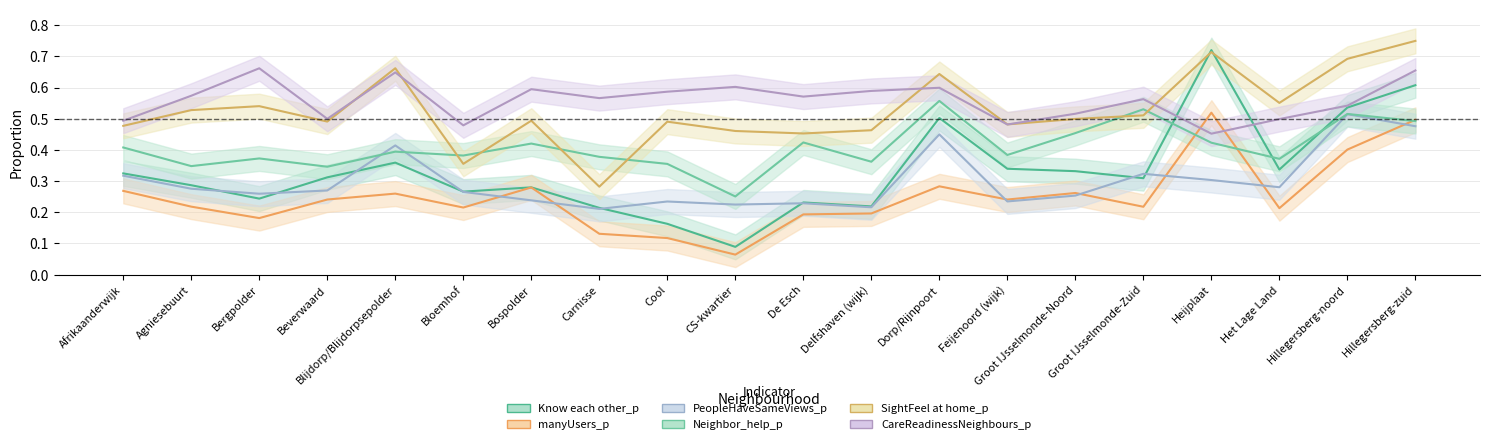

Reading left to right, what are all the values shown in this chart?

Know each other_p: Afrikaanderwijk=0.3	Agniesebuurt=0.3	Bergpolder=0.2	Beverwaard=0.3	Blijdorp/Blijdorpsepolder=0.4	Bloemhof=0.3	Bospolder=0.3	Carnisse=0.2	Cool=0.2	CS-kwartier=0.1	De Esch=0.2	Delfshaven (wijk)=0.2	Dorp/Rijnpoort=0.5	Feijenoord (wijk)=0.3	Groot IJsselmonde-Noord=0.3	Groot IJsselmonde-Zuid=0.3	Heijplaat=0.7	Het Lage Land=0.3	Hillegersberg-noord=0.5	Hillegersberg-zuid=0.6
manyUsers_p: Afrikaanderwijk=0.3	Agniesebuurt=0.2	Bergpolder=0.2	Beverwaard=0.2	Blijdorp/Blijdorpsepolder=0.3	Bloemhof=0.2	Bospolder=0.3	Carnisse=0.1	Cool=0.1	CS-kwartier=0.1	De Esch=0.2	Delfshaven (wijk)=0.2	Dorp/Rijnpoort=0.3	Feijenoord (wijk)=0.2	Groot IJsselmonde-Noord=0.3	Groot IJsselmonde-Zuid=0.2	Heijplaat=0.5	Het Lage Land=0.2	Hillegersberg-noord=0.4	Hillegersberg-zuid=0.5
PeopleHaveSameViews_p: Afrikaanderwijk=0.3	Agniesebuurt=0.3	Bergpolder=0.3	Beverwaard=0.3	Blijdorp/Blijdorpsepolder=0.4	Bloemhof=0.3	Bospolder=0.2	Carnisse=0.2	Cool=0.2	CS-kwartier=0.2	De Esch=0.2	Delfshaven (wijk)=0.2	Dorp/Rijnpoort=0.4	Feijenoord (wijk)=0.2	Groot IJsselmonde-Noord=0.3	Groot IJsselmonde-Zuid=0.3	Heijplaat=0.3	Het Lage Land=0.3	Hillegersberg-noord=0.5	Hillegersberg-zuid=0.5
Neighbor_help_p: Afrikaanderwijk=0.4	Agniesebuurt=0.3	Bergpolder=0.4	Beverwaard=0.3	Blijdorp/Blijdorpsepolder=0.4	Bloemhof=0.4	Bospolder=0.4	Carnisse=0.4	Cool=0.4	CS-kwartier=0.3	De Esch=0.4	Delfshaven (wijk)=0.4	Dorp/Rijnpoort=0.6	Feijenoord (wijk)=0.4	Groot IJsselmonde-Noord=0.5	Groot IJsselmonde-Zuid=0.5	Heijplaat=0.4	Het Lage Land=0.4	Hillegersberg-noord=0.5	Hillegersberg-zuid=0.5
SightFeel at home_p: Afrikaanderwijk=0.5	Agniesebuurt=0.5	Bergpolder=0.5	Beverwaard=0.5	Blijdorp/Blijdorpsepolder=0.7	Bloemhof=0.4	Bospolder=0.5	Carnisse=0.3	Cool=0.5	CS-kwartier=0.5	De Esch=0.5	Delfshaven (wijk)=0.5	Dorp/Rijnpoort=0.6	Feijenoord (wijk)=0.5	Groot IJsselmonde-Noord=0.5	Groot IJsselmonde-Zuid=0.5	Heijplaat=0.7	Het Lage Land=0.6	Hillegersberg-noord=0.7	Hillegersberg-zuid=0.7
CareReadinessNeighbours_p: Afrikaanderwijk=0.5	Agniesebuurt=0.6	Bergpolder=0.7	Beverwaard=0.5	Blijdorp/Blijdorpsepolder=0.6	Bloemhof=0.5	Bospolder=0.6	Carnisse=0.6	Cool=0.6	CS-kwartier=0.6	De Esch=0.6	Delfshaven (wijk)=0.6	Dorp/Rijnpoort=0.6	Feijenoord (wijk)=0.5	Groot IJsselmonde-Noord=0.5	Groot IJsselmonde-Zuid=0.6	Heijplaat=0.5	Het Lage Land=0.5	Hillegersberg-noord=0.5	Hillegersberg-zuid=0.7